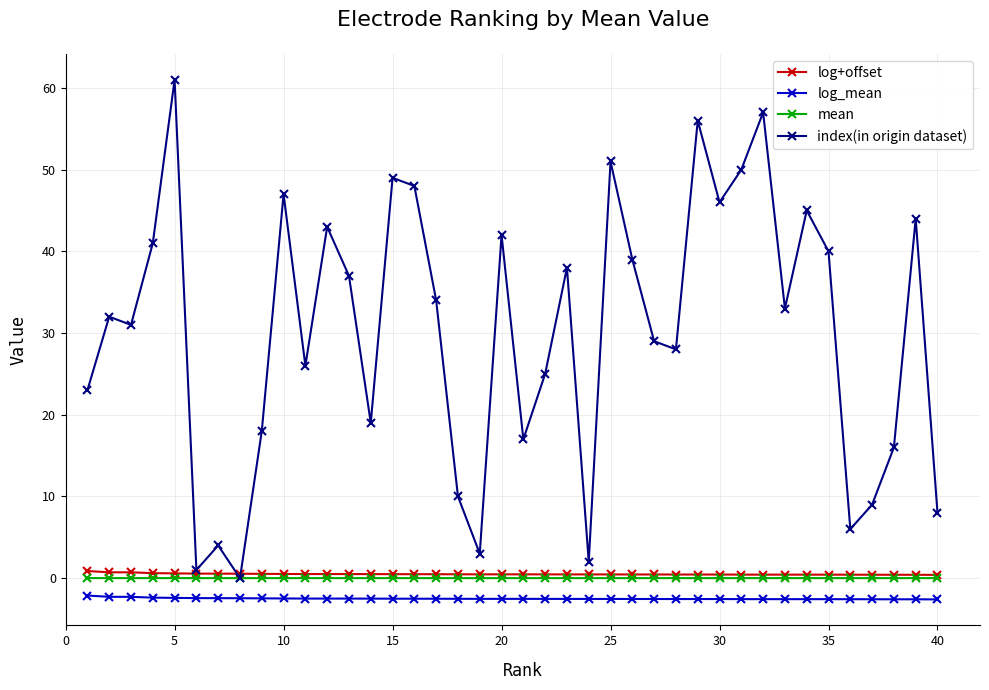

What are all the series names shown in the legend?

log+offset, log_mean, mean, index(in origin dataset)